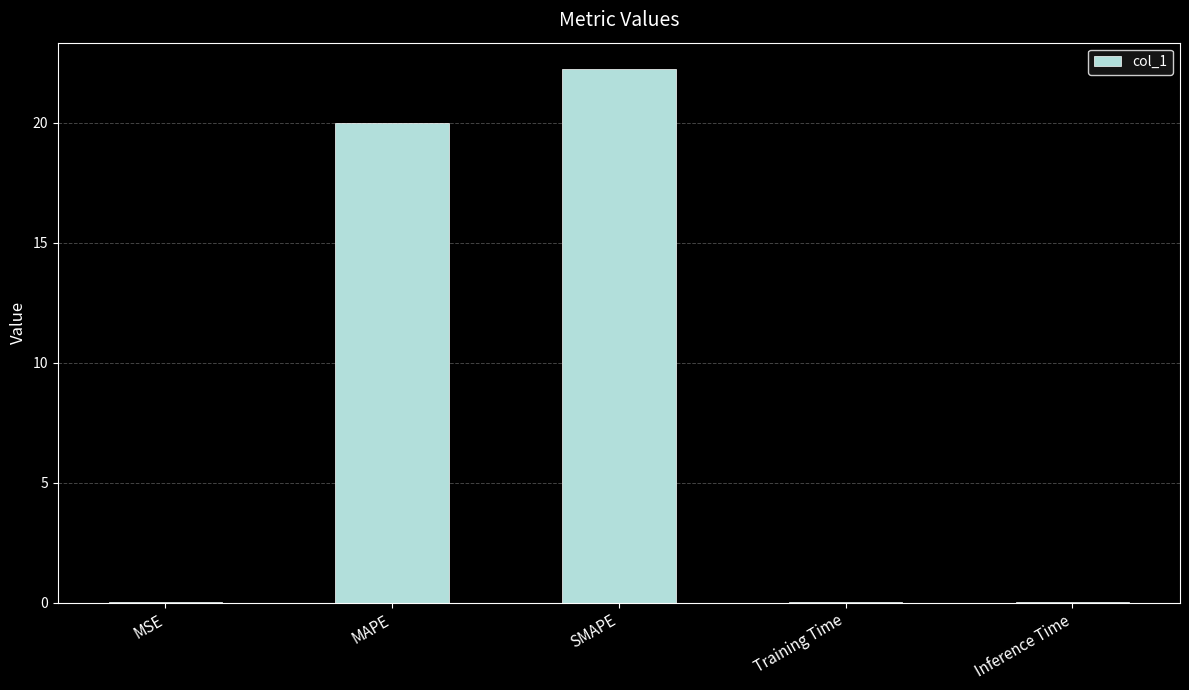

At which label is the value closest to 11?

MAPE